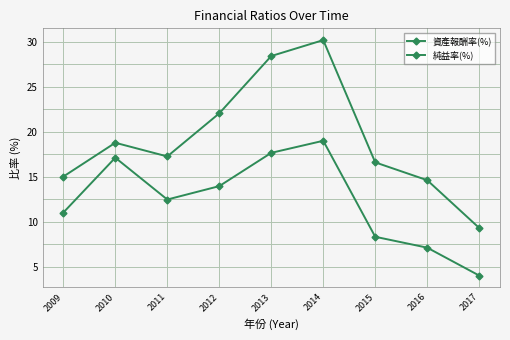

Is this an area chart (filled region under the line)?

No